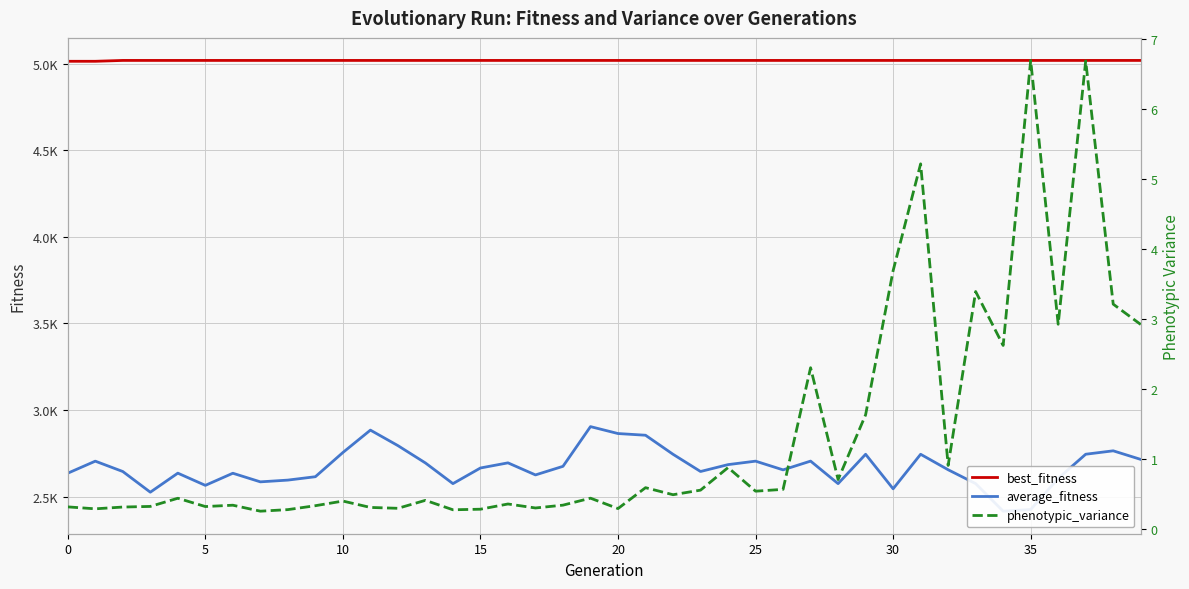

What is the maximum value for best_fitness?

5020.0